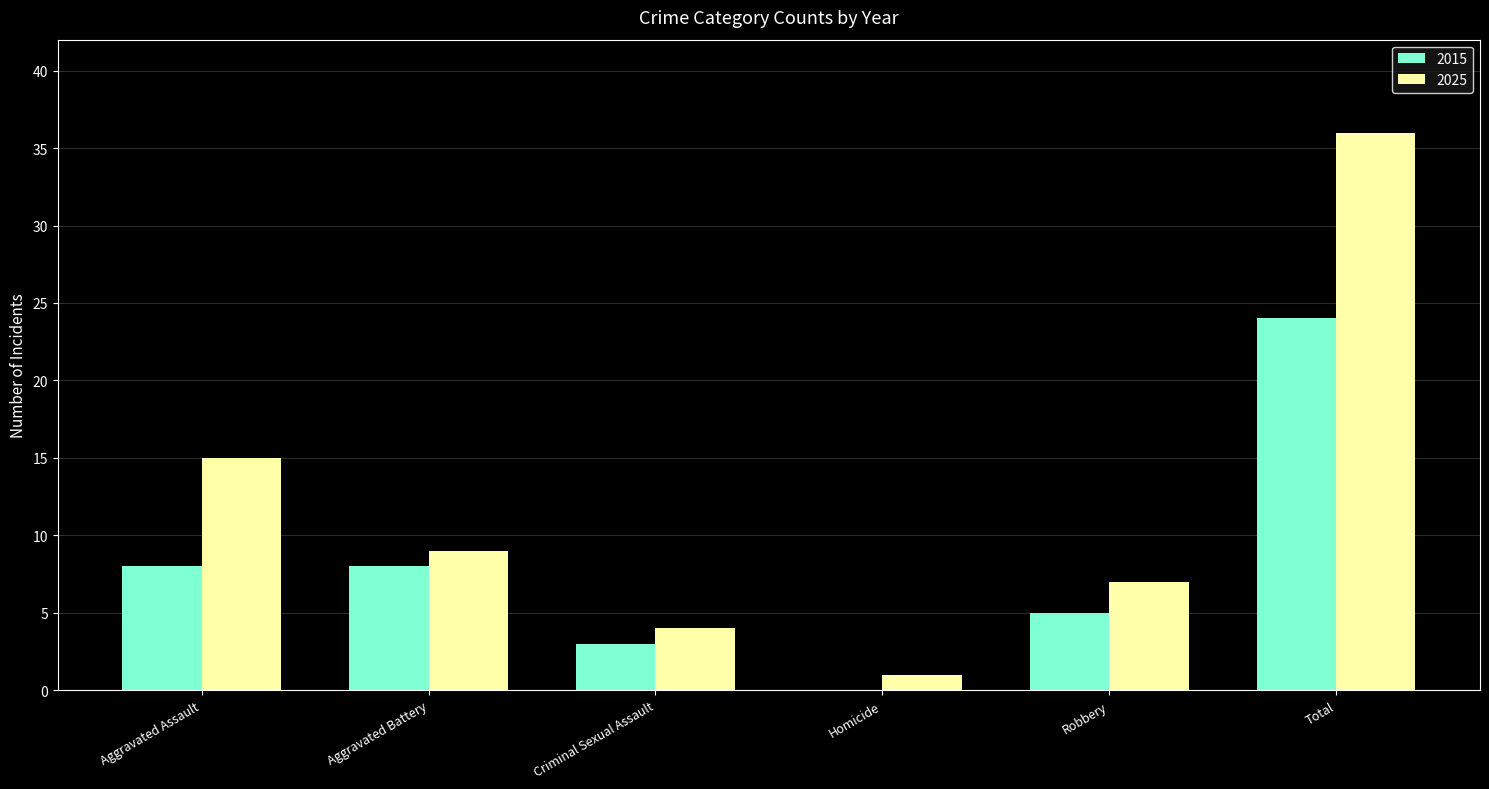

Which label corresponds to the largest value in the chart?

Total